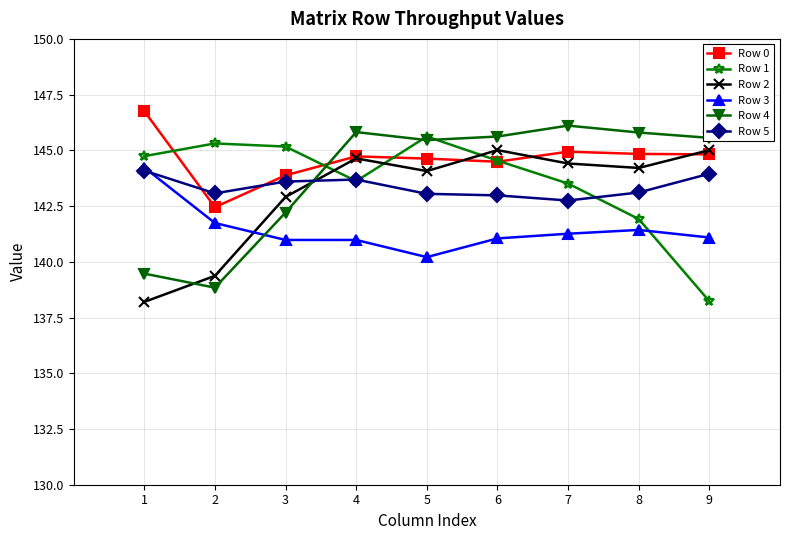

Where is the first local minimum for Row 1?

4